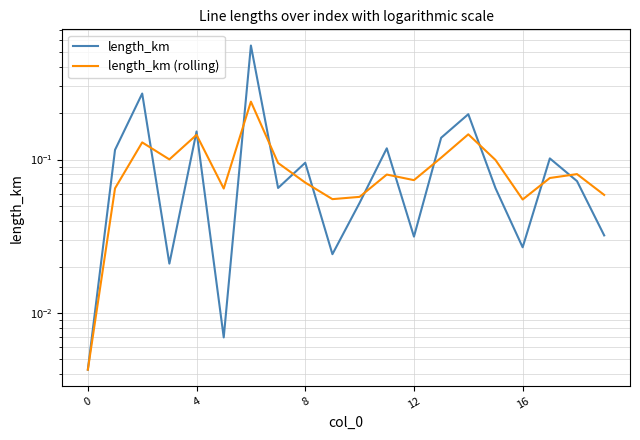

How many categories are shown in the chart?

20